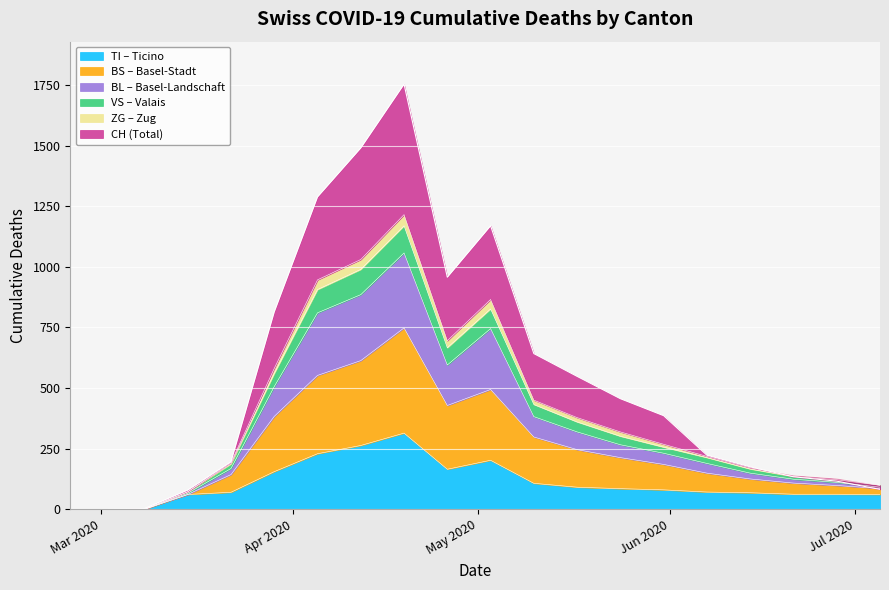

True or false: TI has a value of 155 at ZG.

True